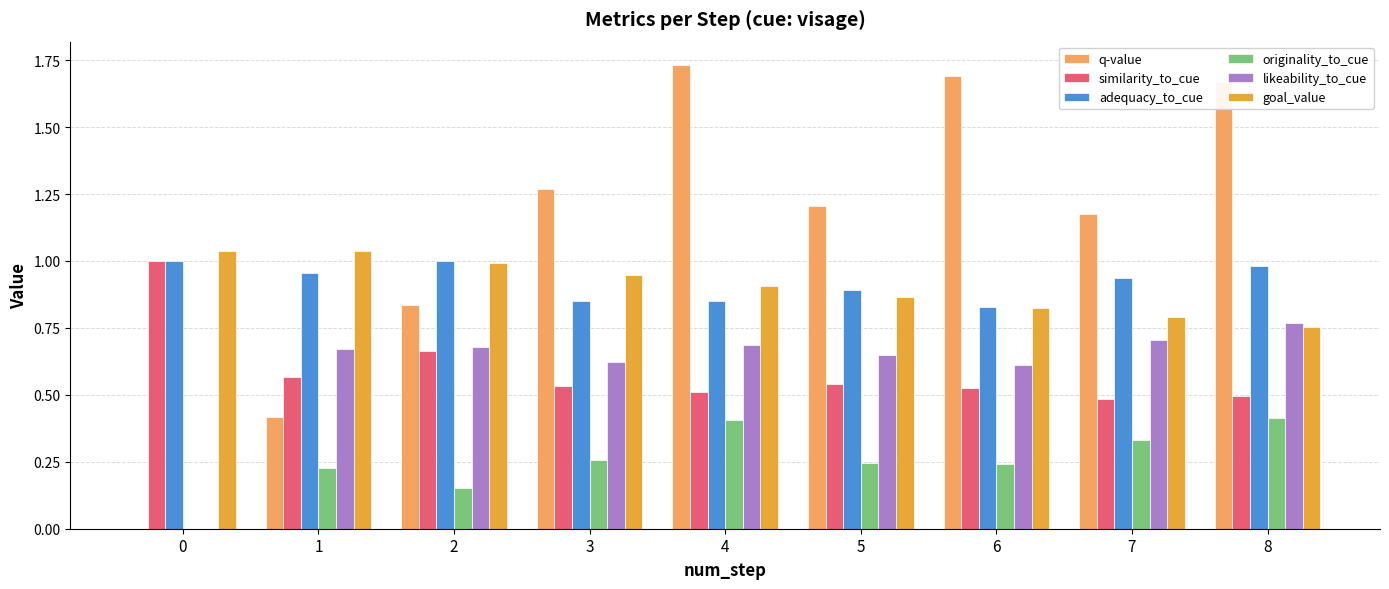

Between 0 and 4, which series saw the biggest shift?

q-value